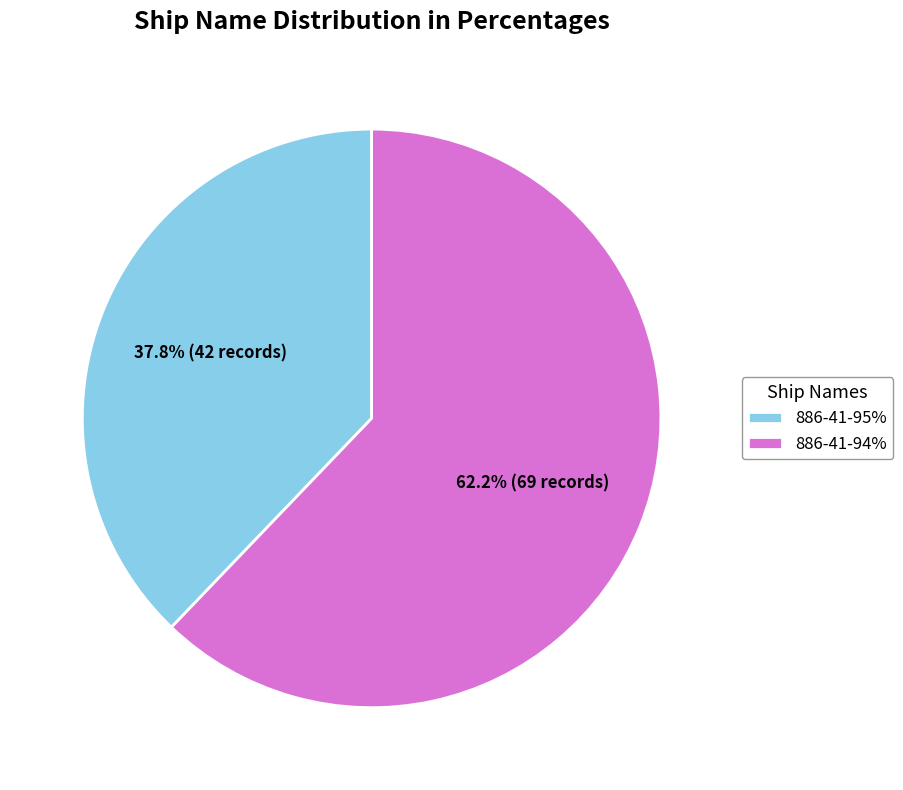

To the nearest percent, what portion does 886-41-94% represent?

62%